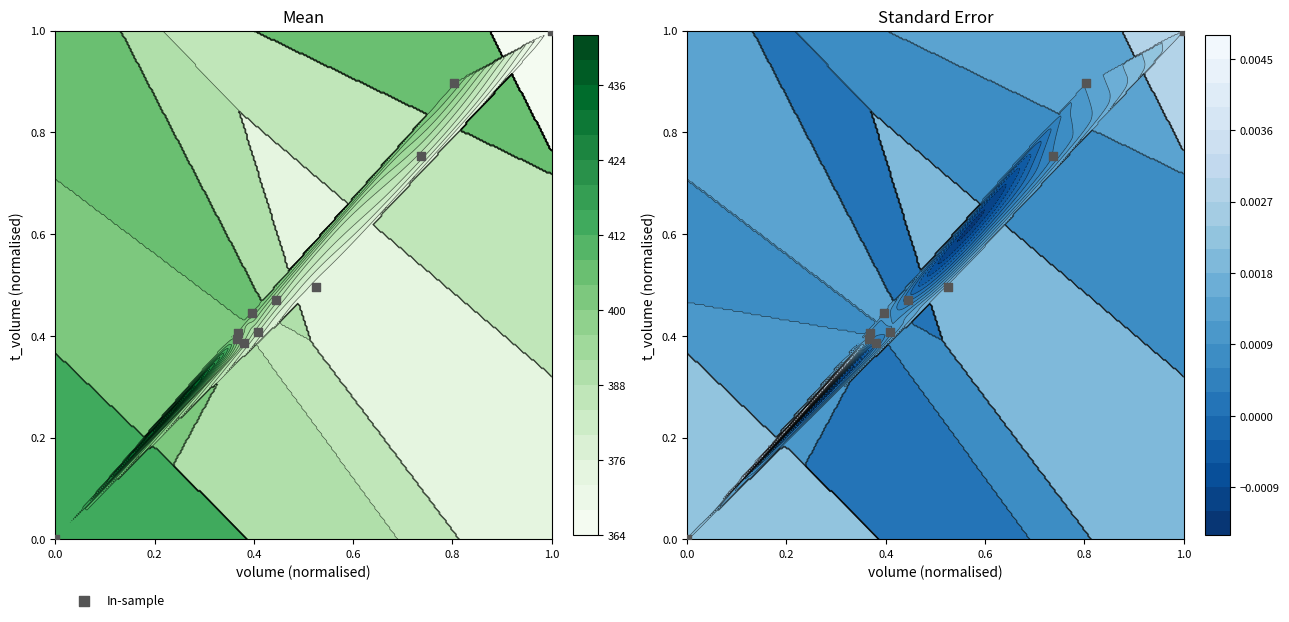

Count the number of values greater than 0.

10